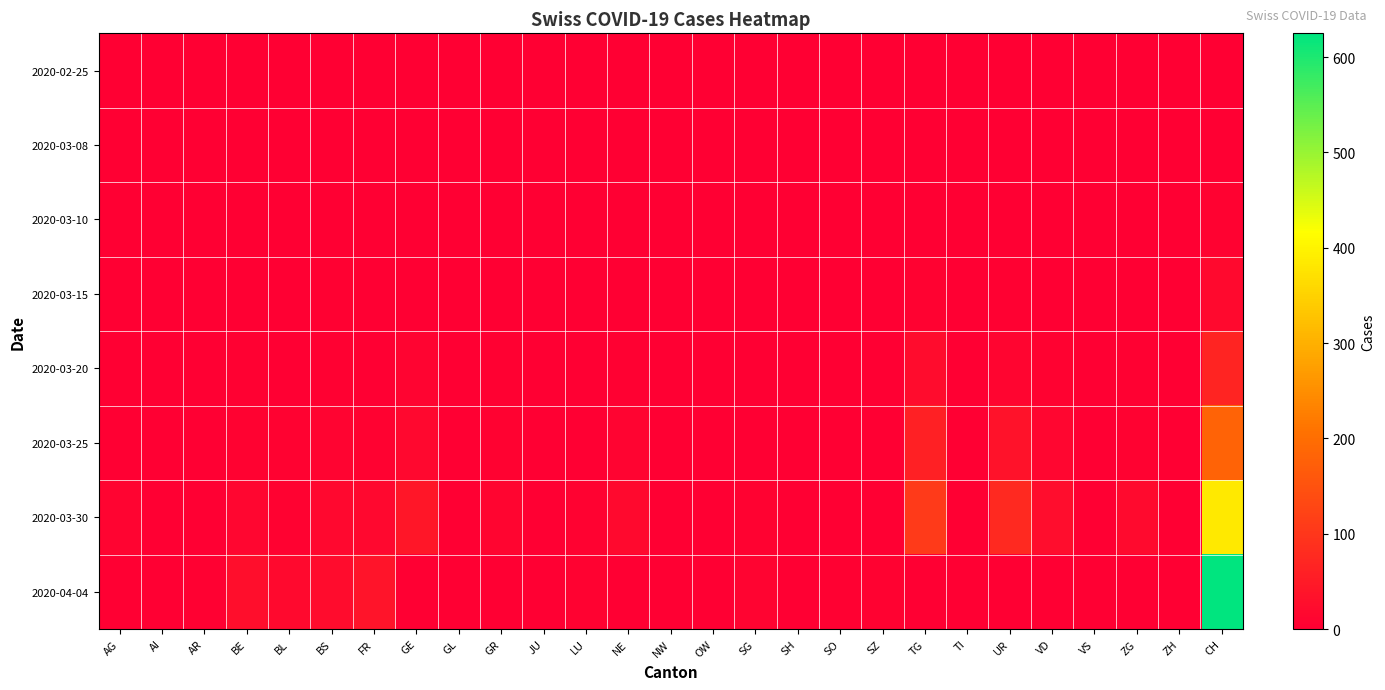

At which category is the sum across all series the highest?

CH